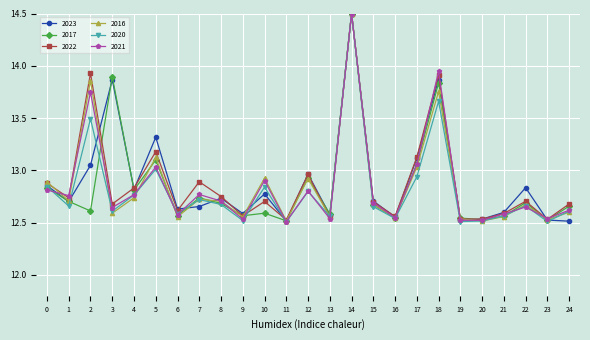

What are all the series names shown in the legend?

2023, 2017, 2022, 2016, 2020, 2021